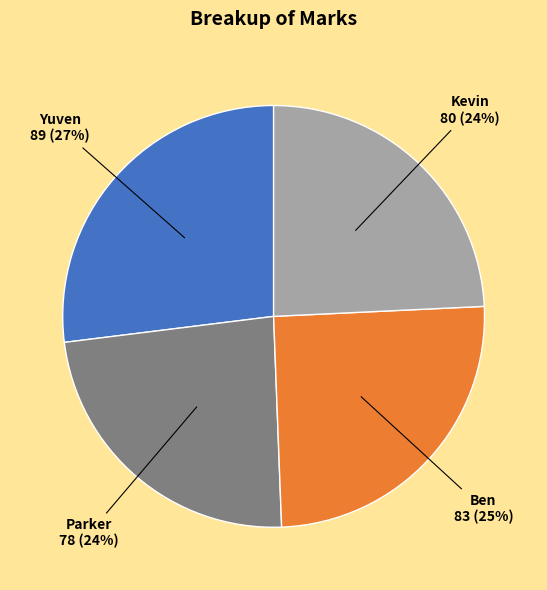

Does Kevin represent more than half of the total?

No